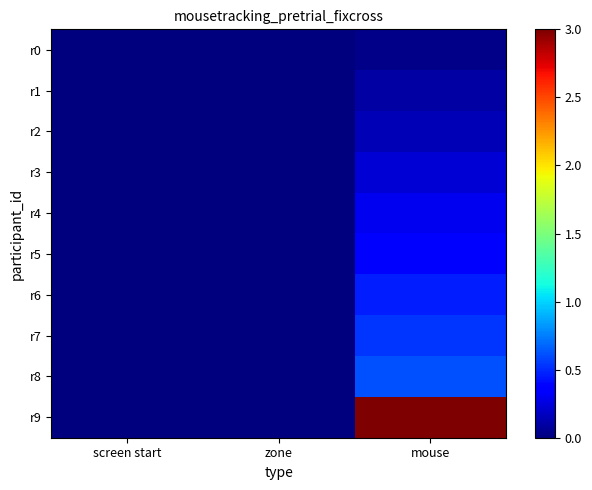

At how many categories does at least one series exceed 0?

1